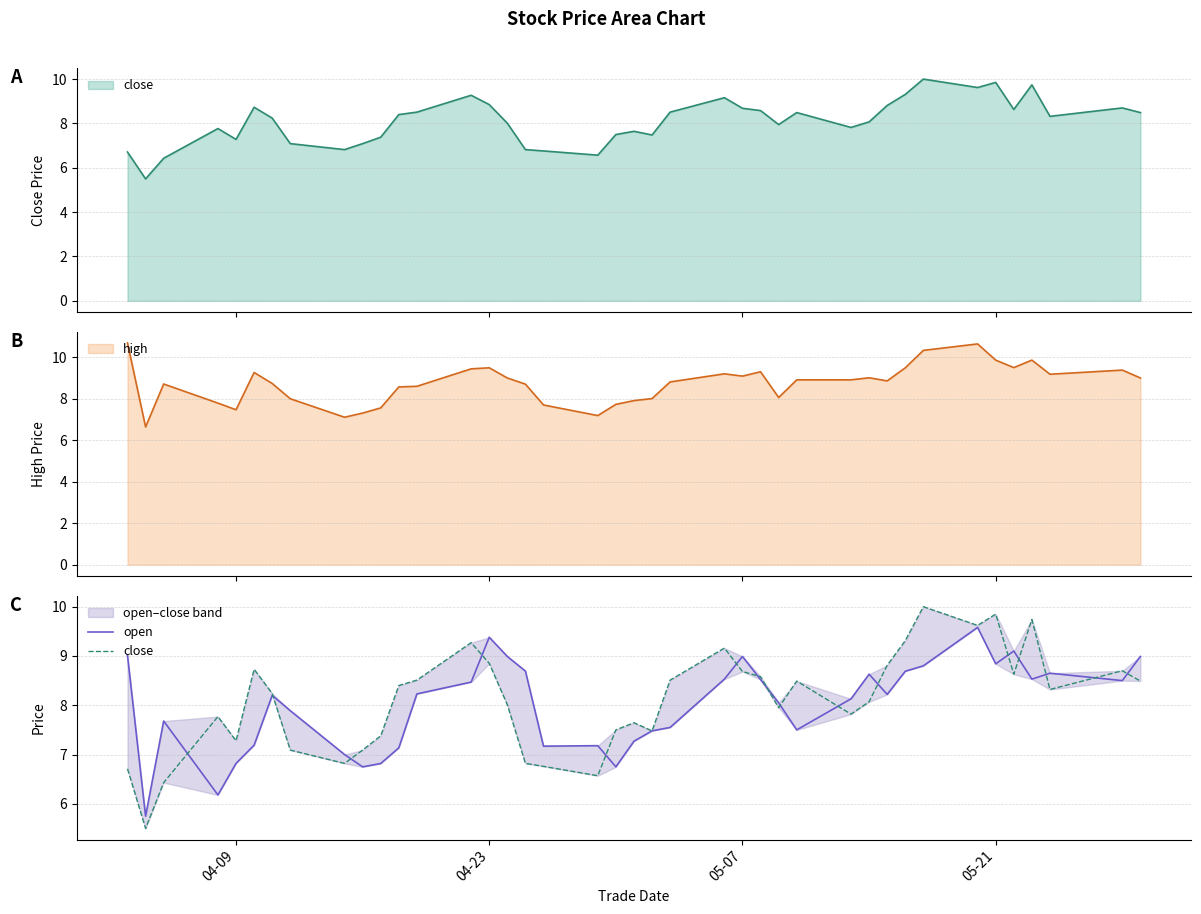

What is the minimum value for high?

6.6